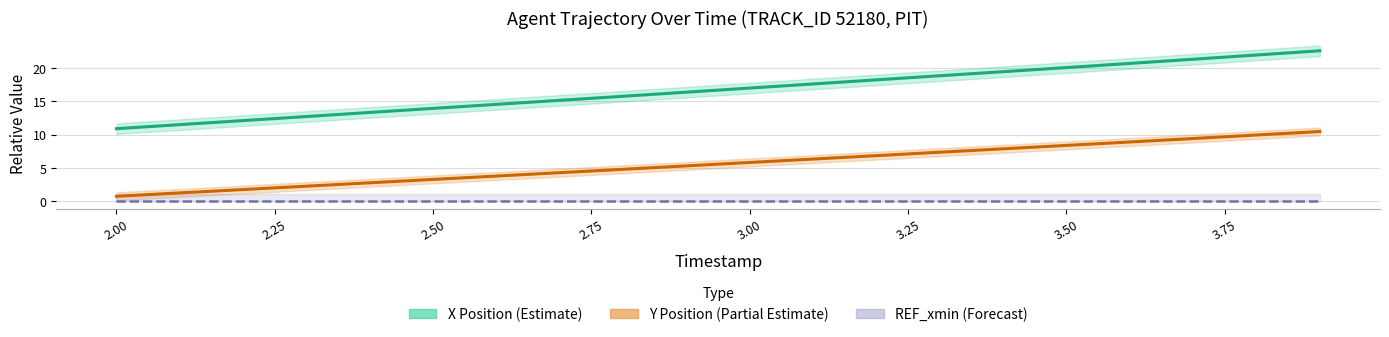

What is the value of the X Position (Estimate) point at the 3rd from the left?

12.1